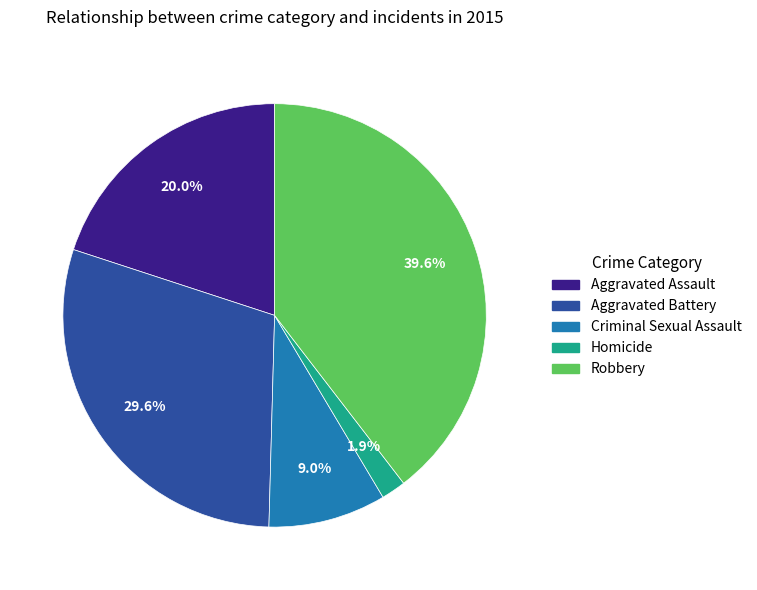

Which has a higher value, Aggravated Assault or Homicide?

Aggravated Assault